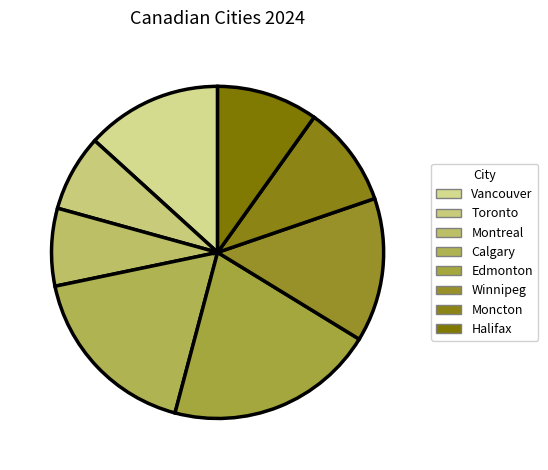

Does any single category account for the majority?

No